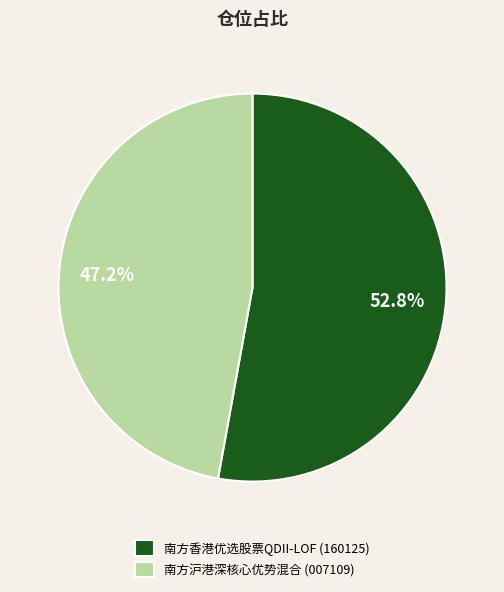

Is it true that 南方香港优选股票QDII-LOF is 53% of the pie?

True